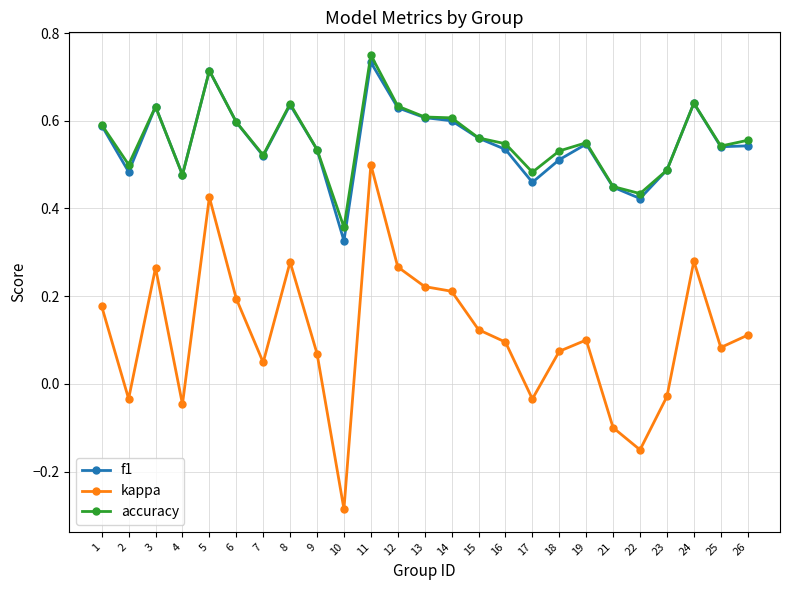

True or false: f1 and kappa intersect in this chart.

False